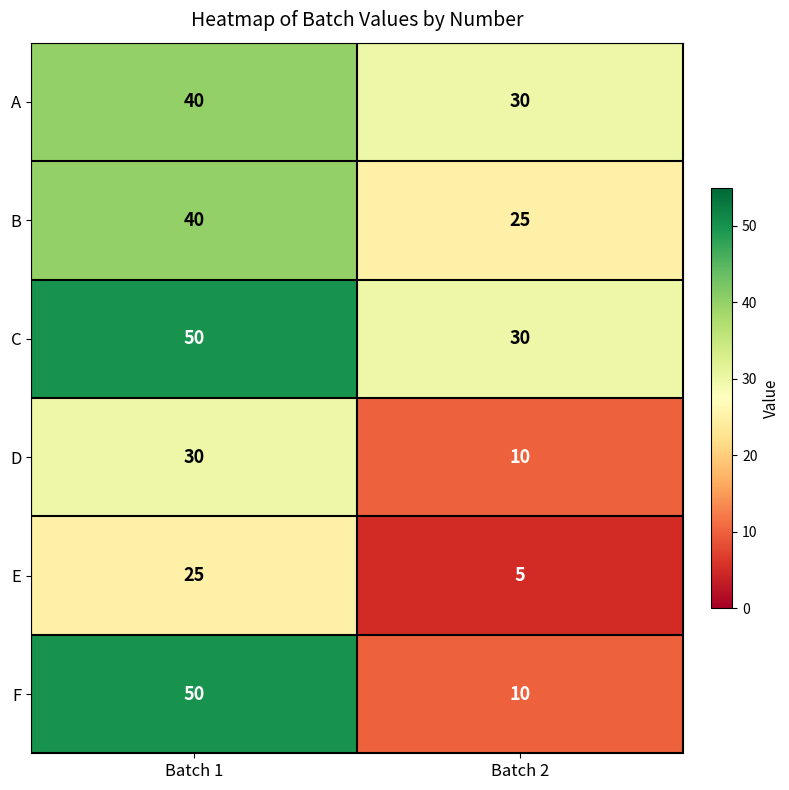

Which series changed the most between Batch 1 and Batch 2?

F